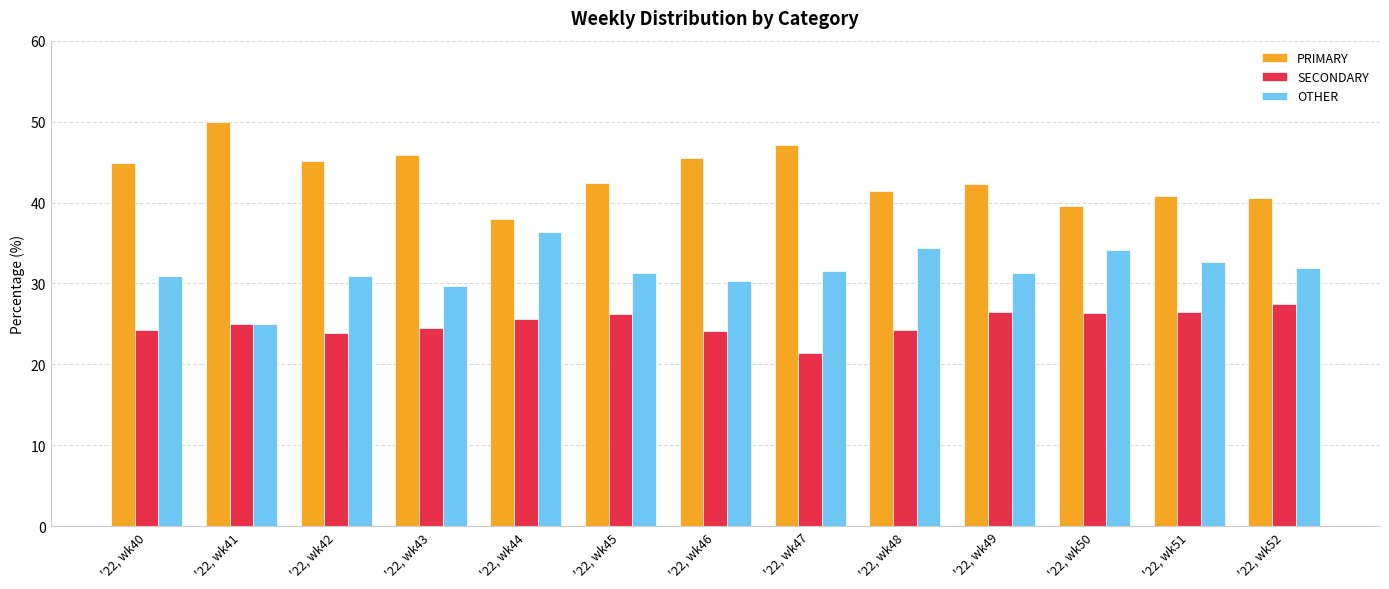

How many groups of bars are there?

13